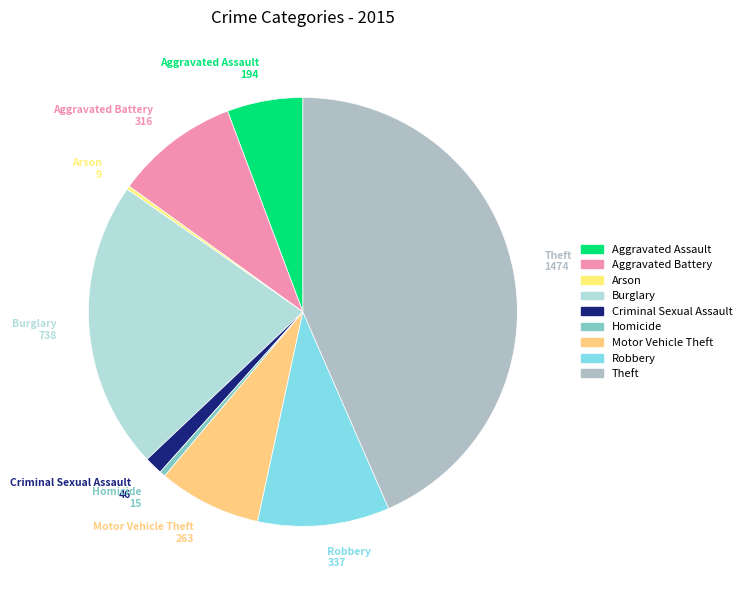

Which has a higher value, Homicide or Burglary?

Burglary